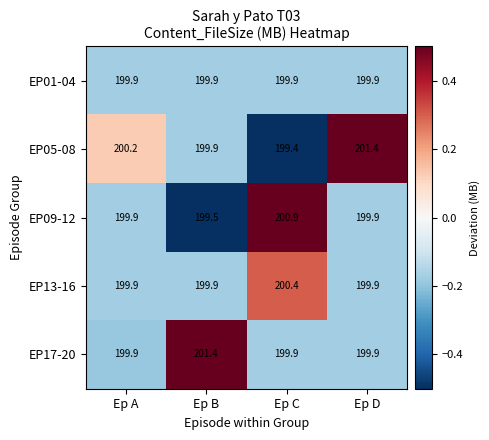

Reading left to right, list all the values displayed in this chart.

EP01-04: 199.9	199.9	199.9	199.9
EP05-08: 200.2	199.9	199.4	201.4
EP09-12: 199.9	199.5	200.9	199.9
EP13-16: 199.9	199.9	200.4	199.9
EP17-20: 199.9	201.4	199.9	199.9